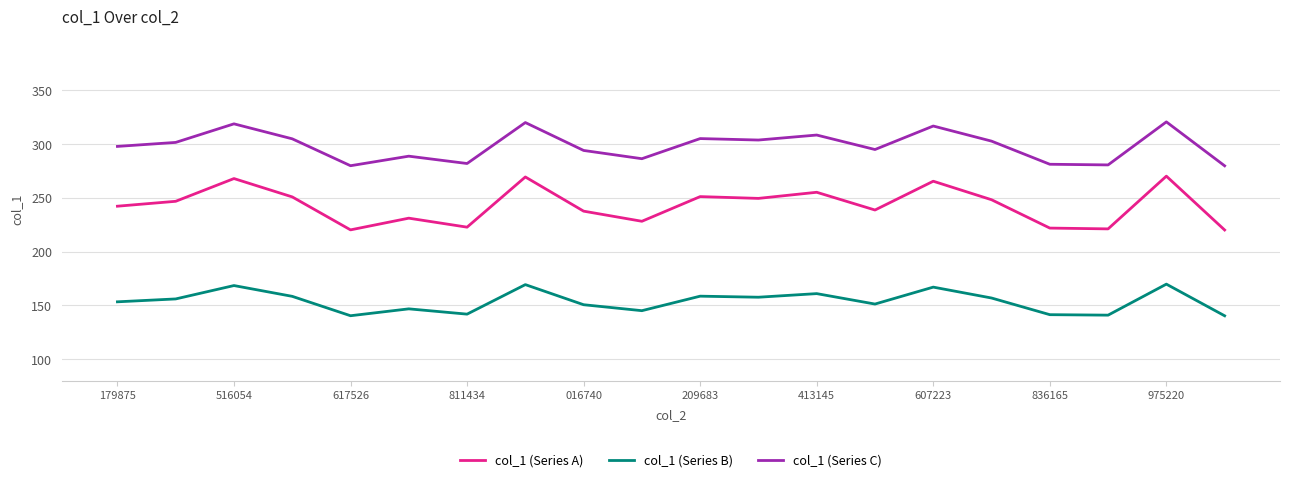

Which series has the largest total across all categories?

col_1 (Series C)